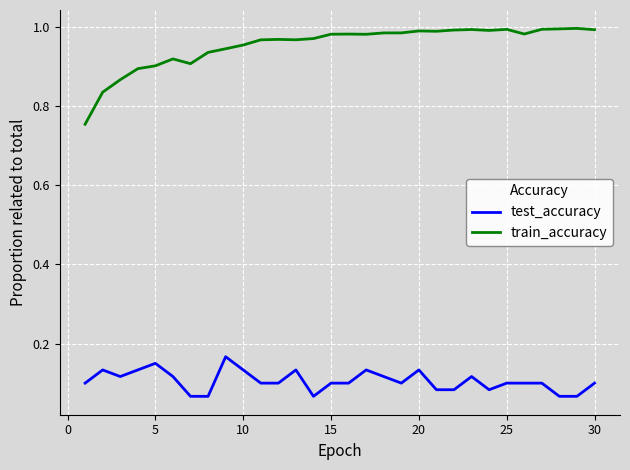

True or false: train_accuracy and test_accuracy cross at least once.

False